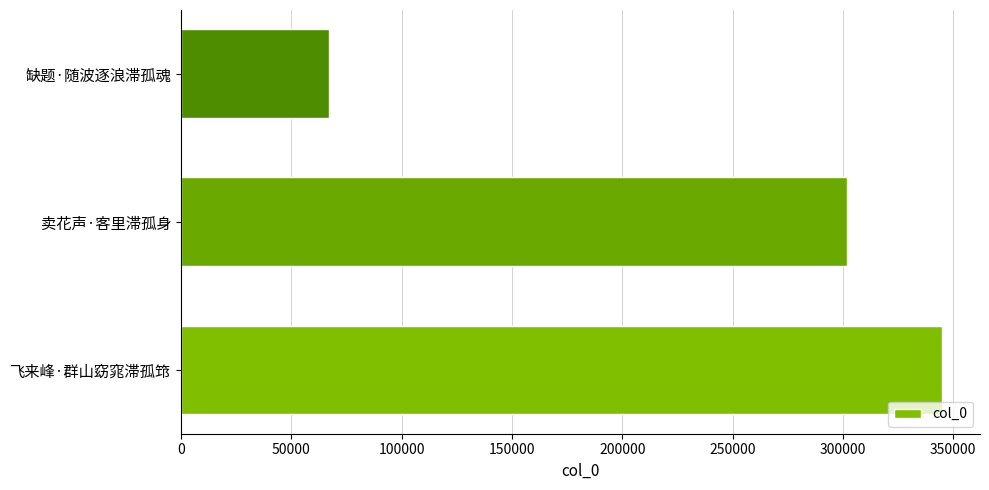

Between 缺题·随波逐浪滞孤魂 and 卖花声·客里滞孤身, which is larger?

卖花声·客里滞孤身